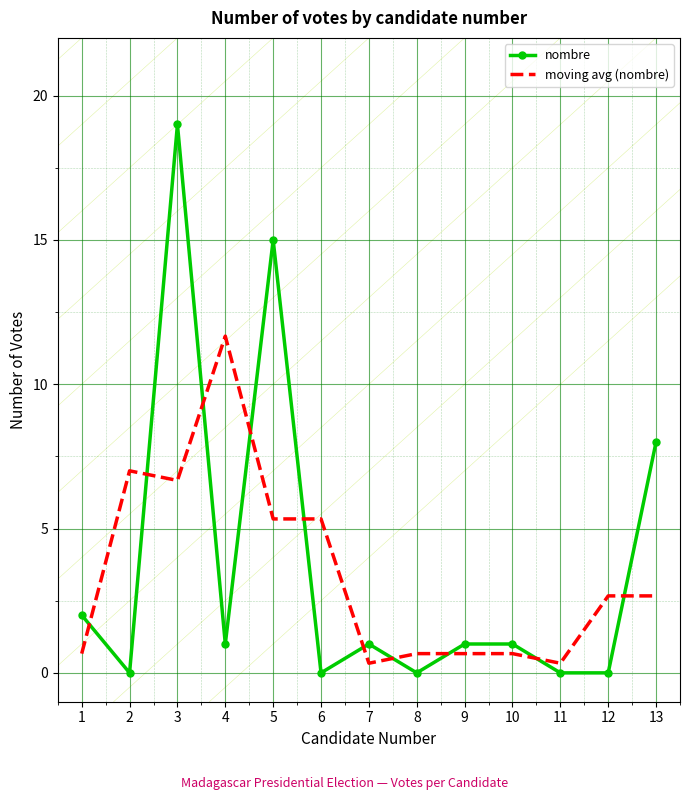

Read the moving avg (nombre) value at 12.

2.7